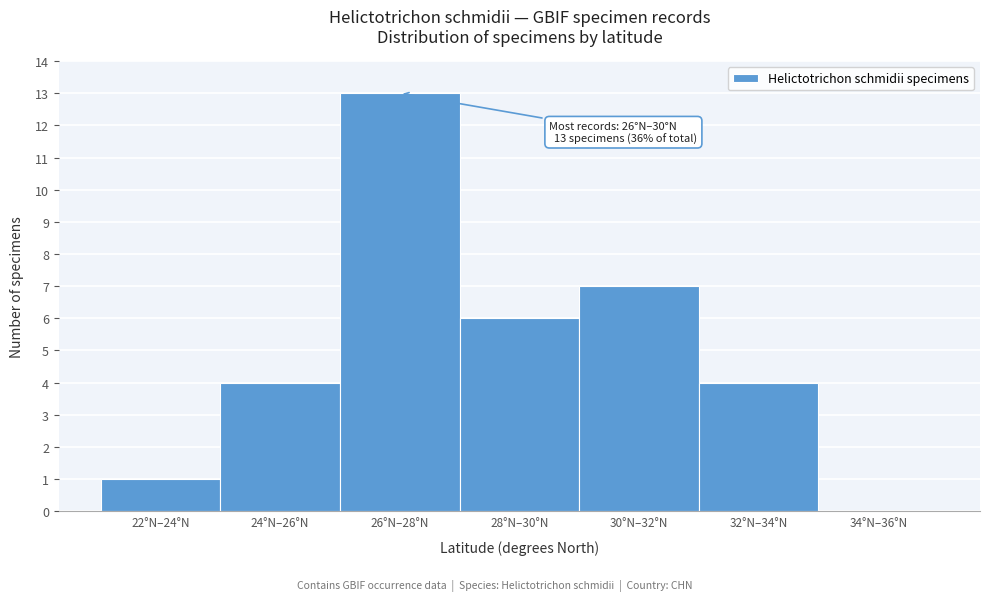

Reading right to left, list all the values displayed in this chart.

34°N–36°N=0	32°N–34°N=4	30°N–32°N=7	28°N–30°N=6	26°N–28°N=13	24°N–26°N=4	22°N–24°N=1